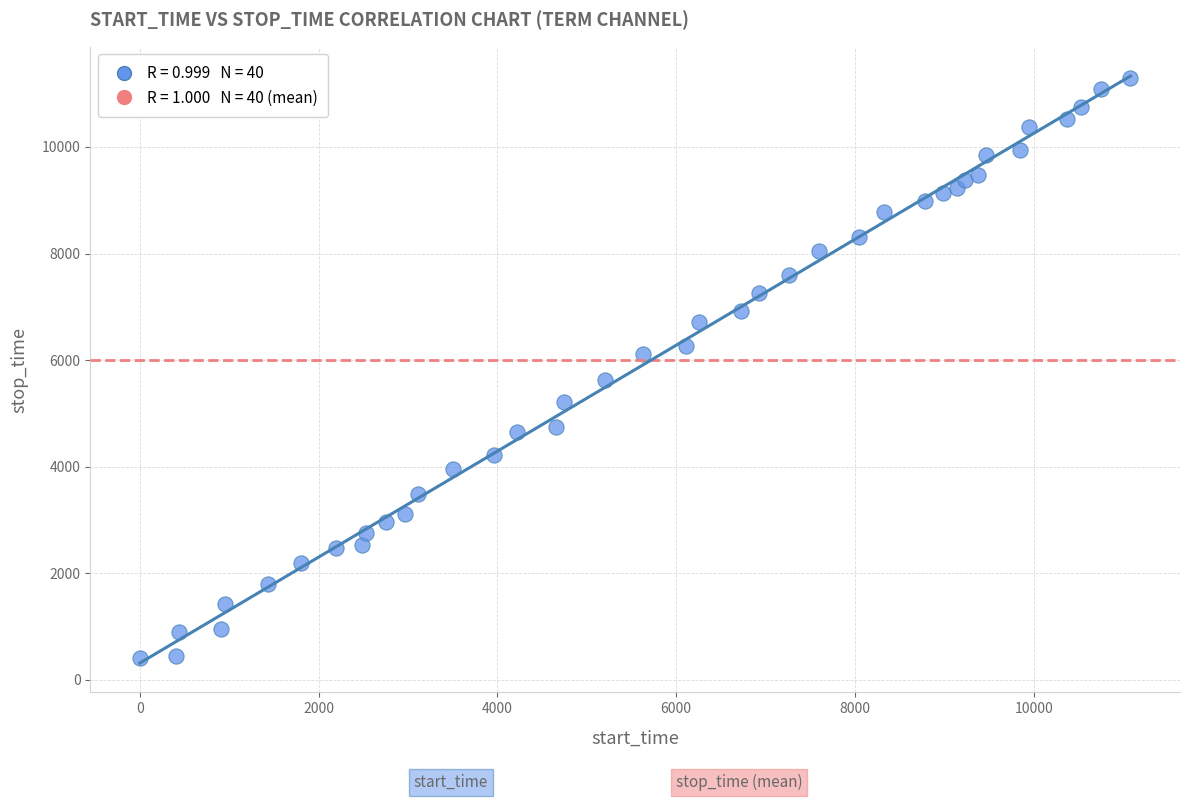

What is the range of X values (max minus min)?

11081